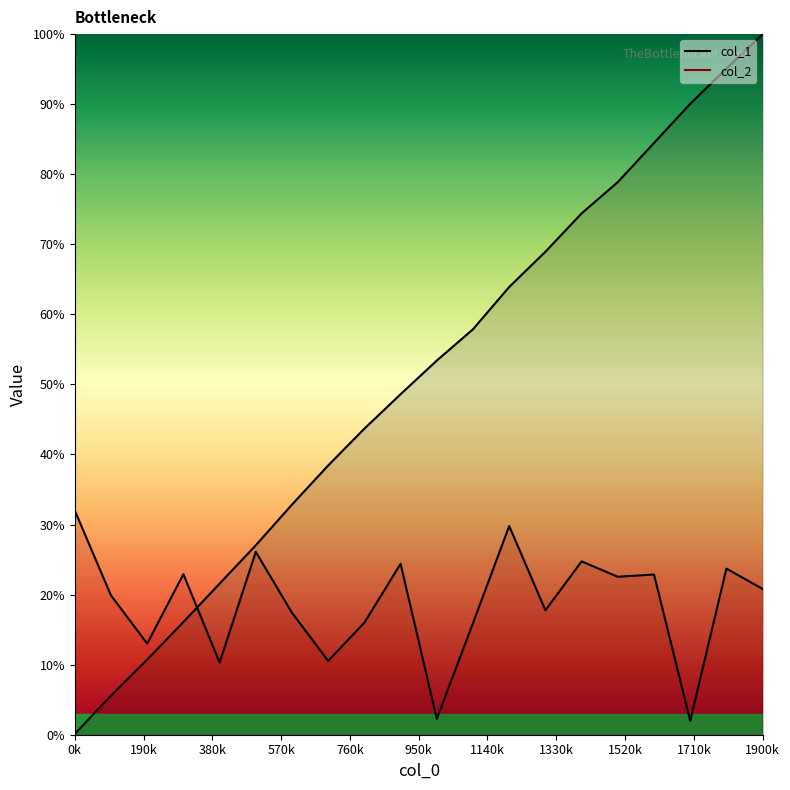

True or false: col_2 has a value of 6.4 at 900.

False